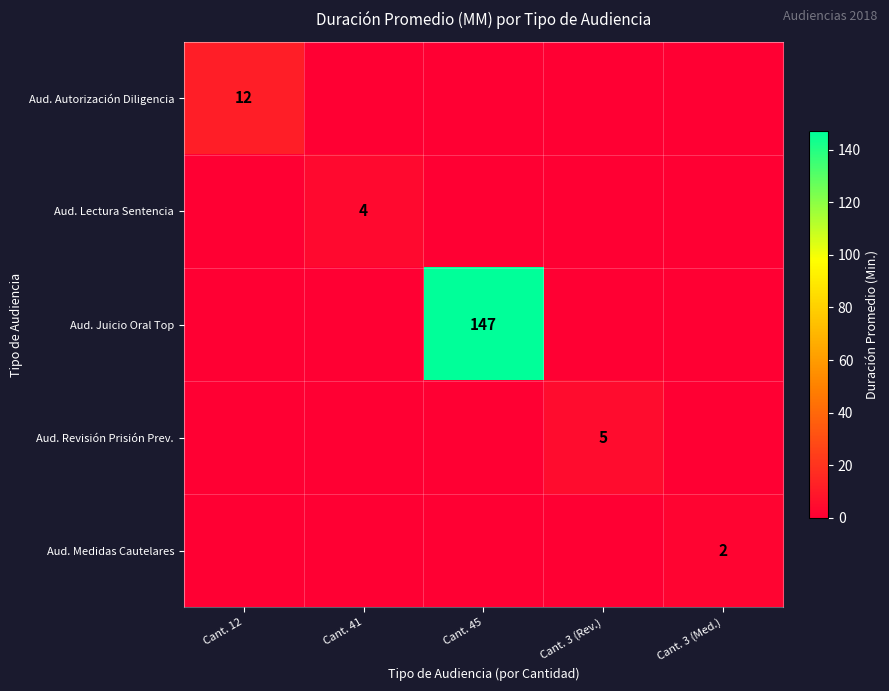

What is the difference between the maximum and minimum values in the Aud. Lectura Sentencia series?

4